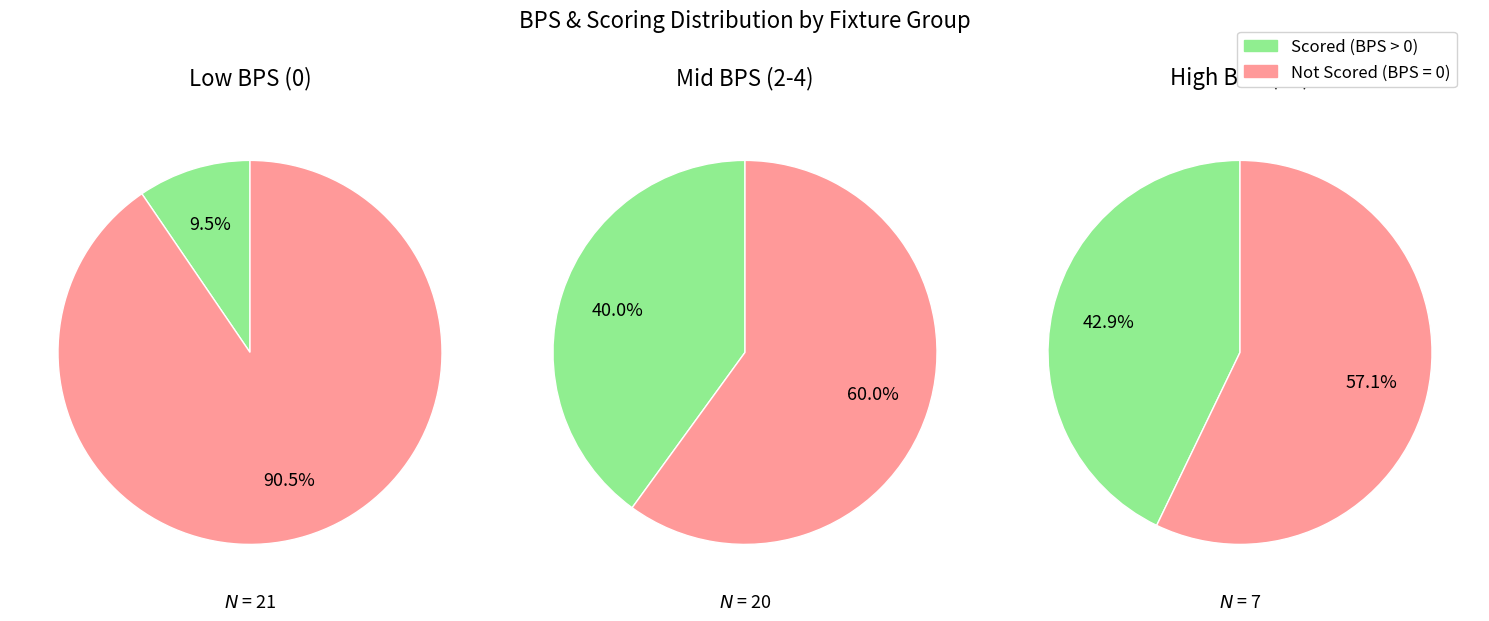

Rank the series at 1 from lowest to highest value.

Scored, Not Scored